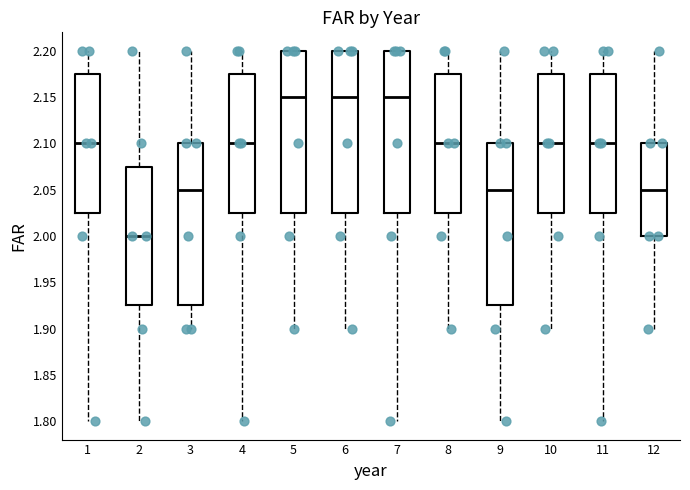

Reading left to right, read every box against the y-axis: the position of its median line, the range the box covers, and the ends of its whiskers. The values are not printed on the chart, so give them approximately, as read against the axis.

1: median 2.100, box 2.025 to 2.175, whiskers 1.800 to 2.200
2: median 2.000, box 1.925 to 2.075, whiskers 1.800 to 2.200
3: median 2.050, box 1.925 to 2.100, whiskers 1.900 to 2.200
4: median 2.100, box 2.025 to 2.175, whiskers 1.800 to 2.200
5: median 2.150, box 2.025 to 2.200, whiskers 1.900 to 2.200
6: median 2.150, box 2.025 to 2.200, whiskers 1.900 to 2.200
7: median 2.150, box 2.025 to 2.200, whiskers 1.800 to 2.200
8: median 2.100, box 2.025 to 2.175, whiskers 1.900 to 2.200
9: median 2.050, box 1.925 to 2.100, whiskers 1.800 to 2.200
10: median 2.100, box 2.025 to 2.175, whiskers 1.900 to 2.200
11: median 2.100, box 2.025 to 2.175, whiskers 1.800 to 2.200
12: median 2.050, box 2.000 to 2.100, whiskers 1.900 to 2.200